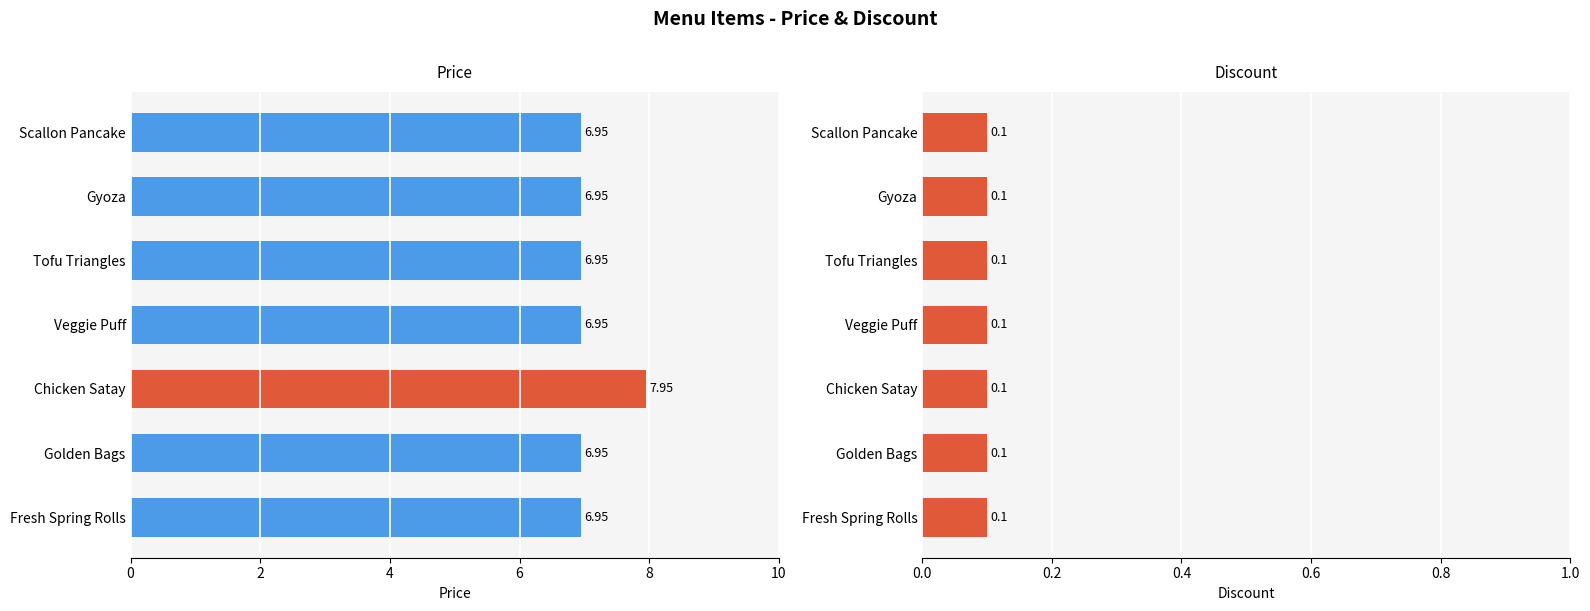

How many bars are there in each group?

2